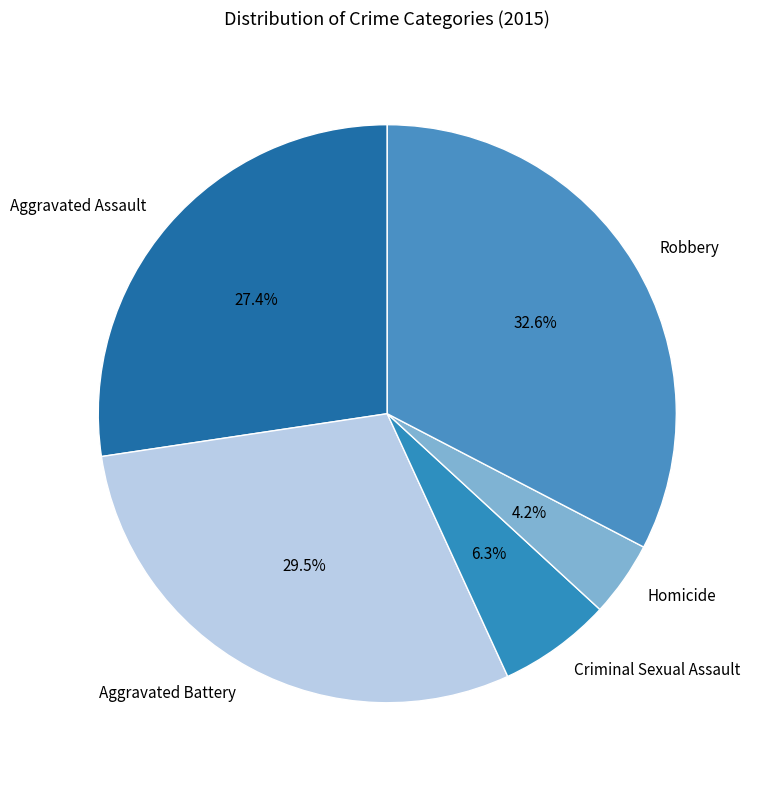

Count the number of slices in the pie.

5